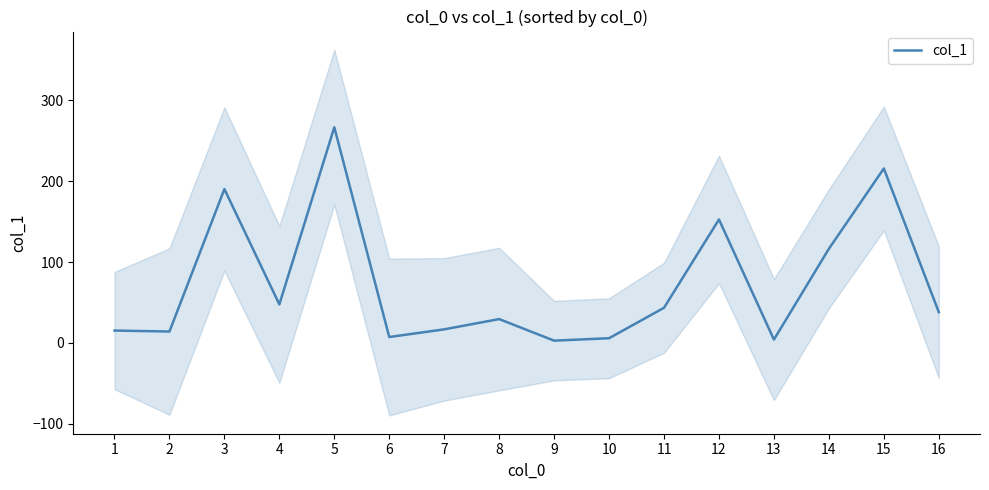

What is the value of the 8th point from the left?

29.4